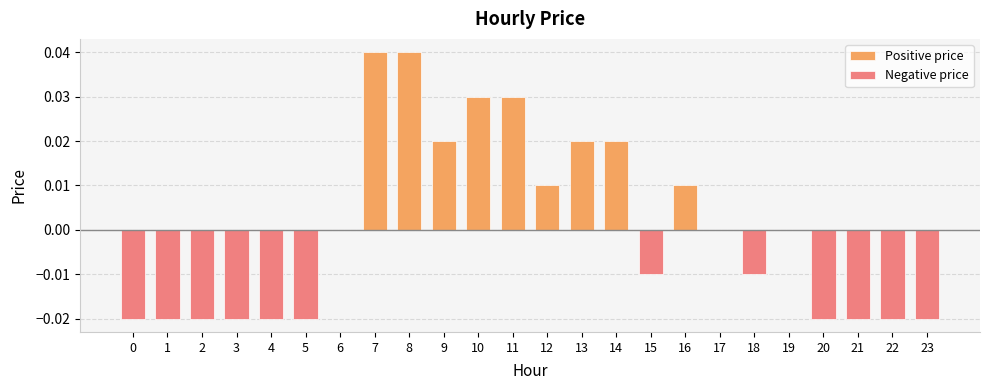

Rank the series by their maximum value, from lowest to highest.

Negative price, Positive price